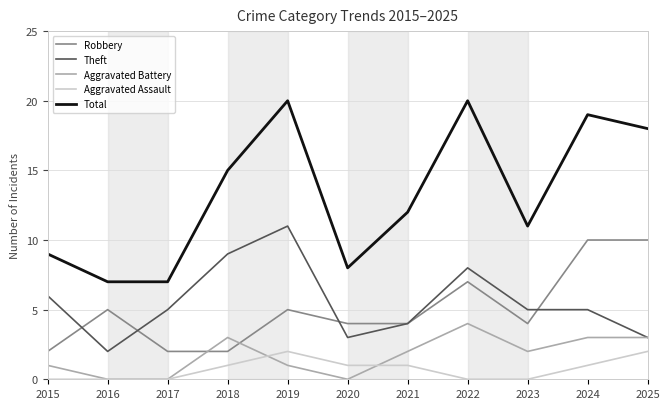

What is the difference between the highest and lowest values at 2024?

18